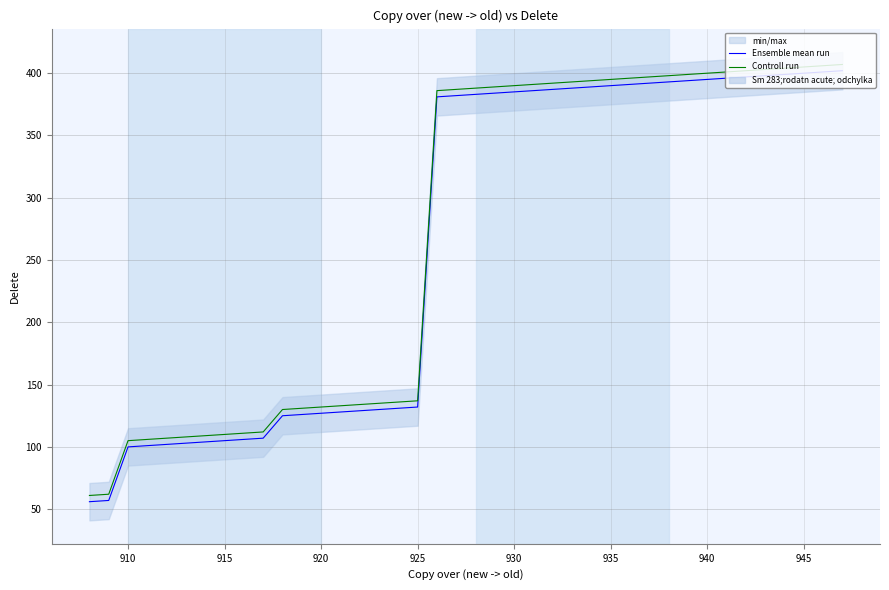

True or false: Controll run has more than 0 interior local peaks.

False